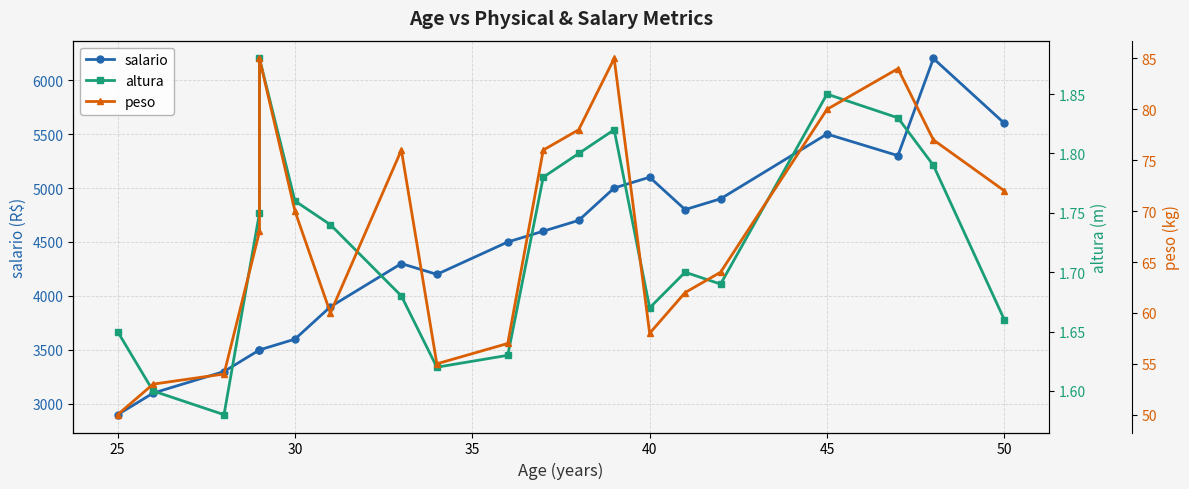

True or false: salario and peso cross at least once.

False